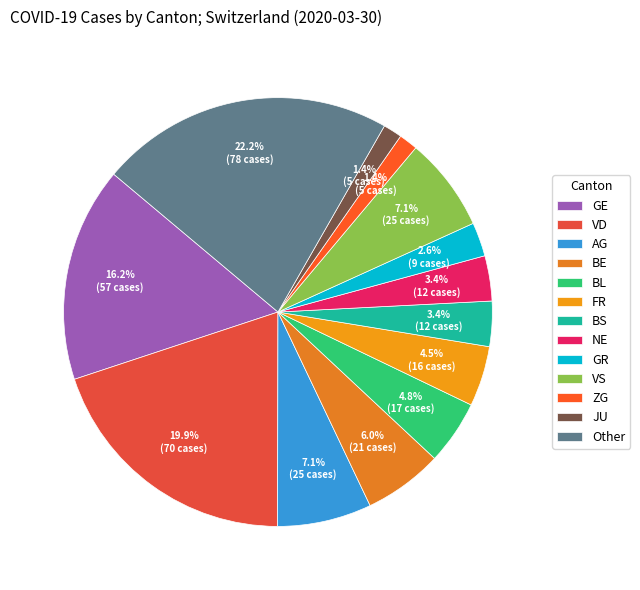

What is the total percentage of VD and BS?

23.3%